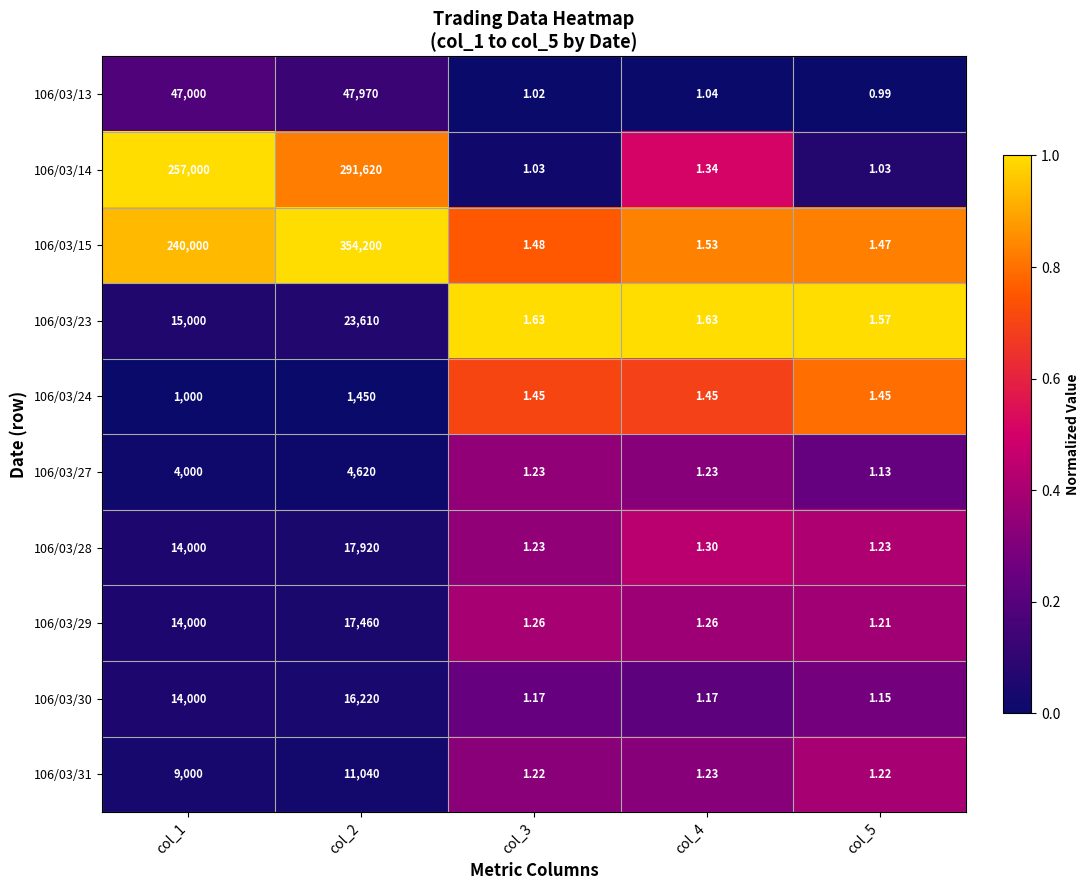

Is the value of 106/03/13 at col_4 greater than the value of 106/03/15 at col_1?

No